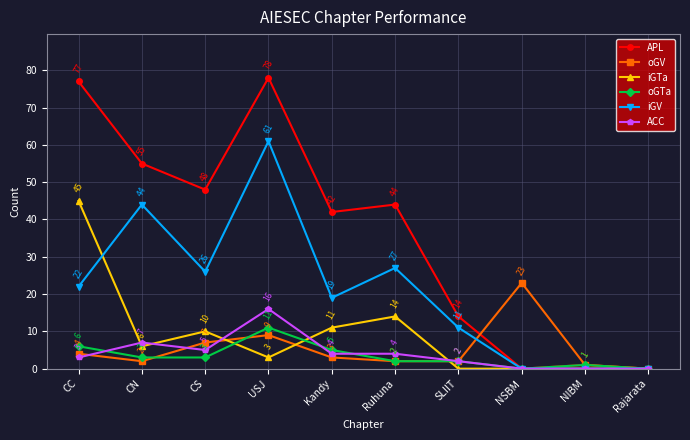

Which series has the widest spread of values?

APL